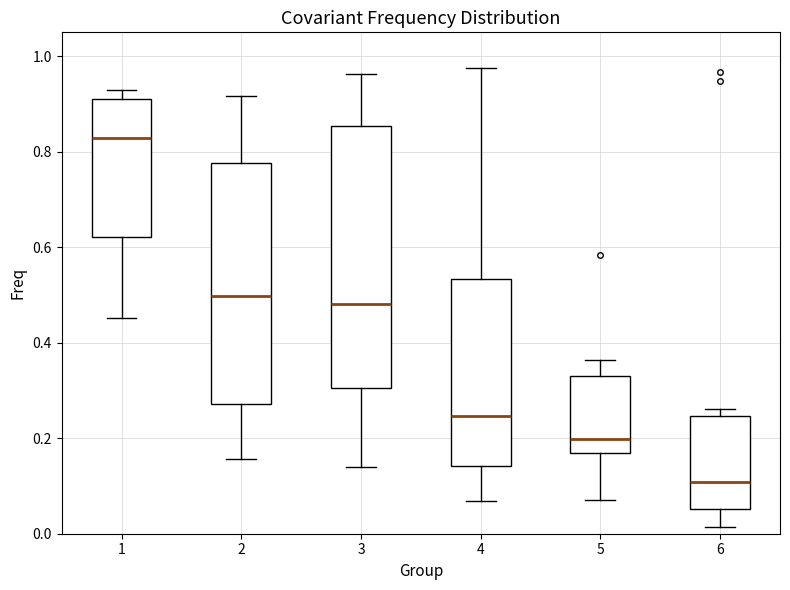

Which box has the lowest median line?

6